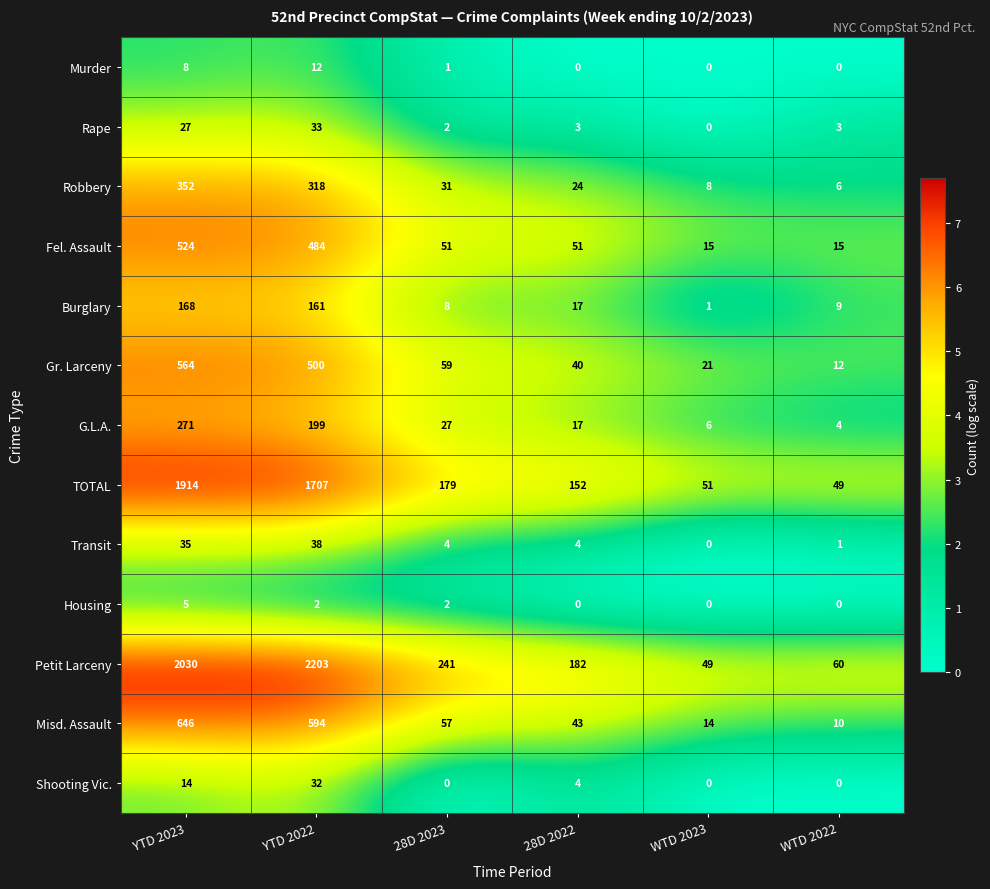

What is the difference between the Murder values at YTD 2023 and WTD 2023?

8